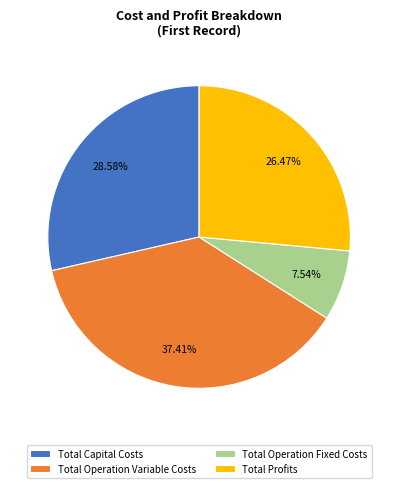

To the nearest percent, what portion does Total Operation Fixed Costs represent?

8%